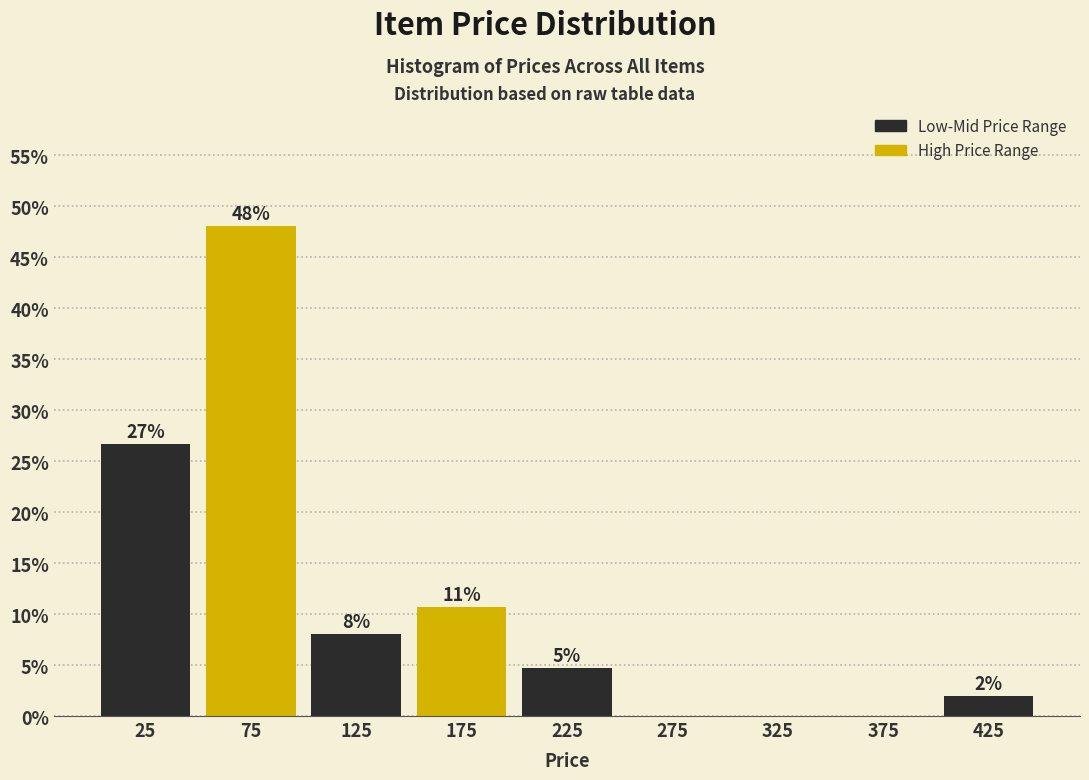

Over which range of the x-axis is the bar tallest?

50 to 100